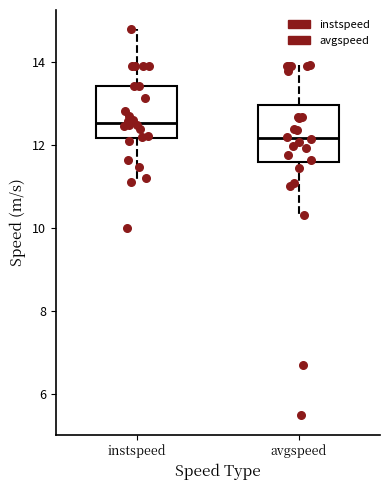

Where does the lower whisker of the box for avgspeed end on the y-axis? The values are not printed on the chart, so give them approximately, as read against the axis.

10.4